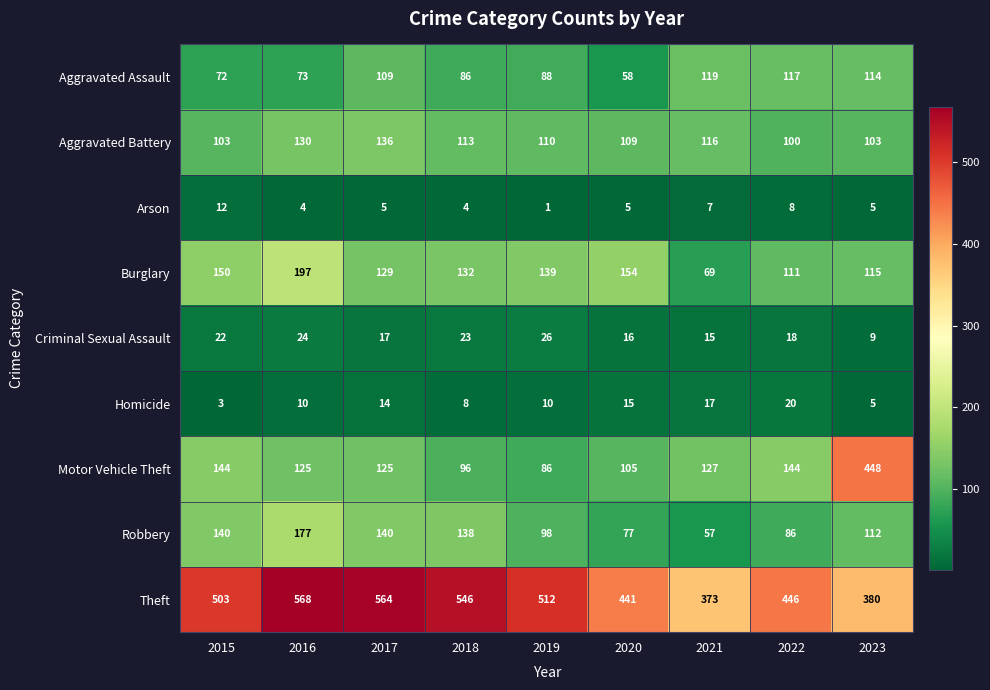

Which category has the highest value across all series?

2016